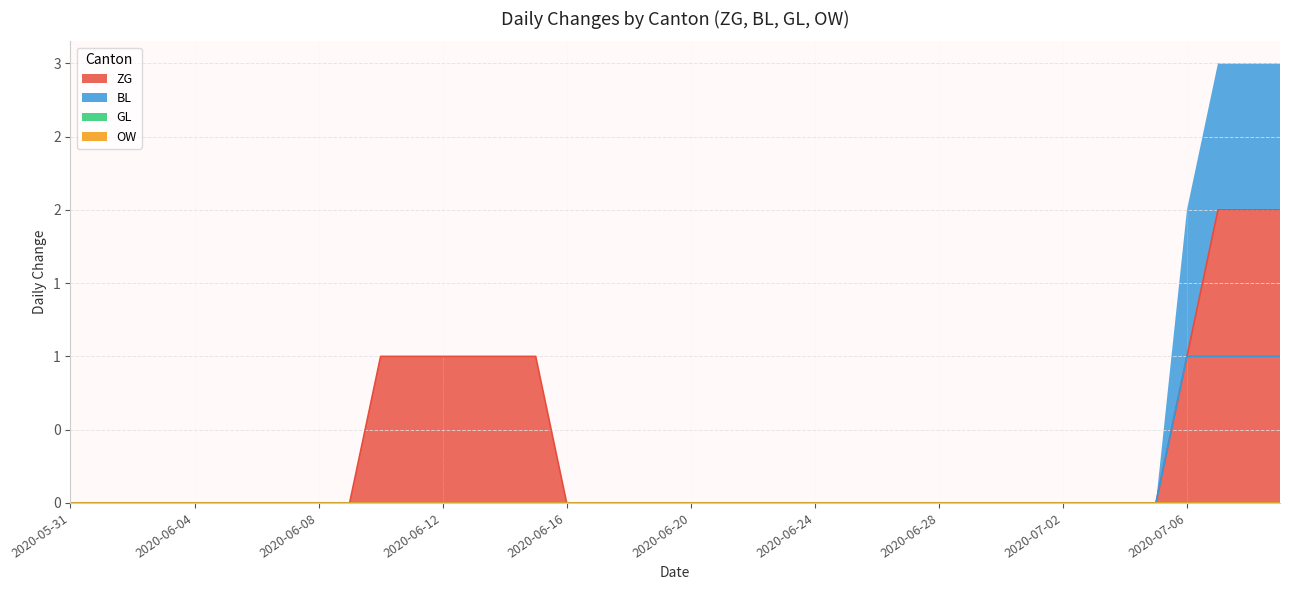

List the series in order of their peak value, highest first.

ZG, BL, GL, OW